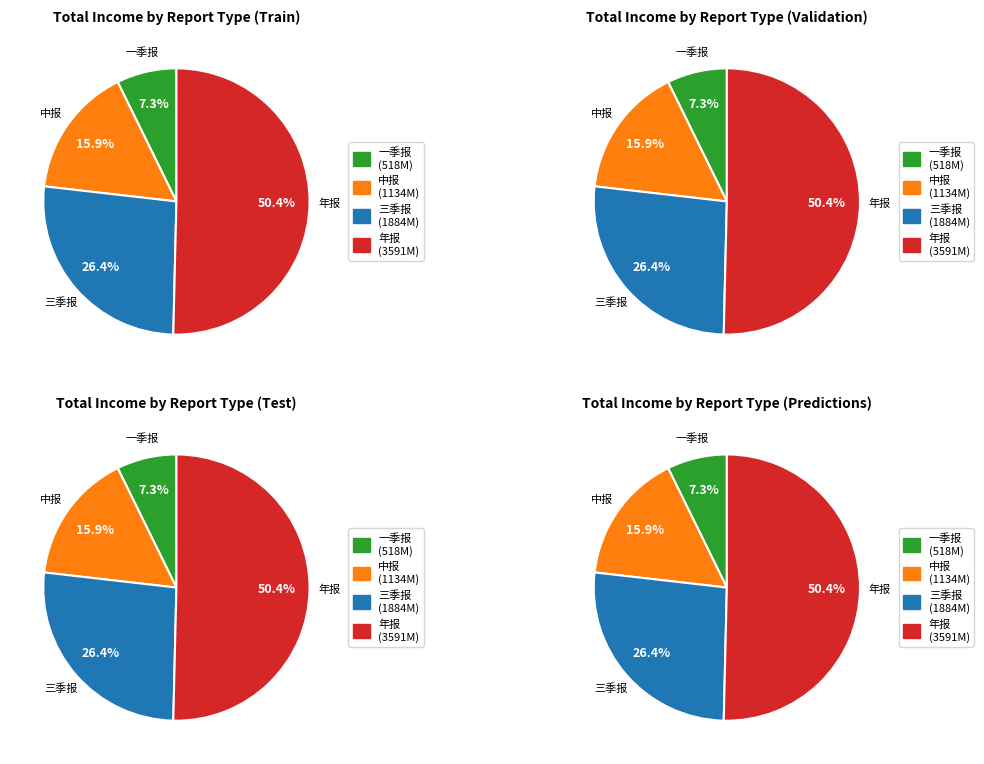

Do 年报 and 三季报 together represent more than half of the pie?

Yes